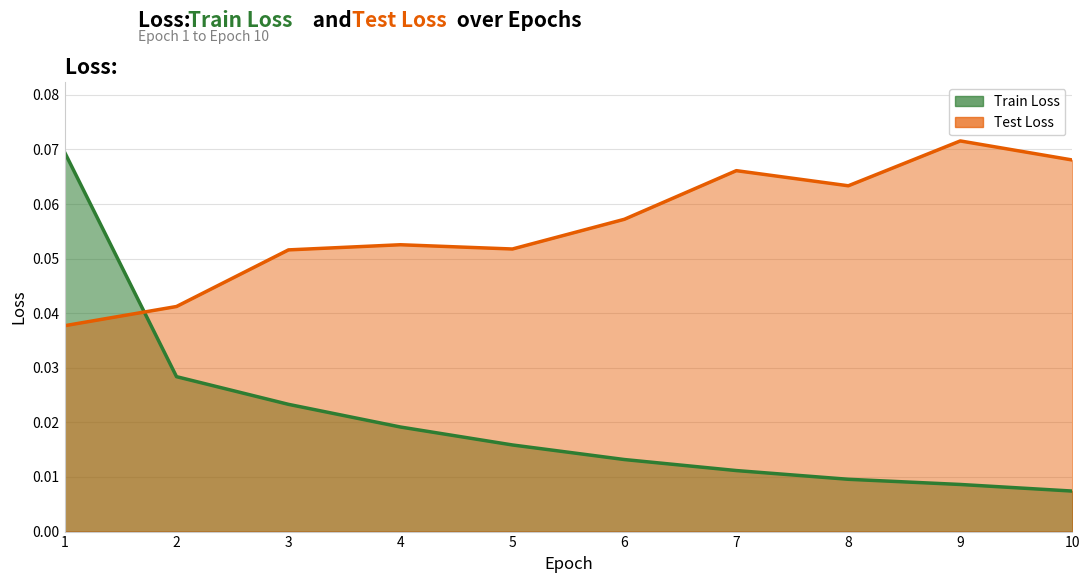

After their last crossing, which series has the higher values: Train Loss or Test Loss?

Test Loss